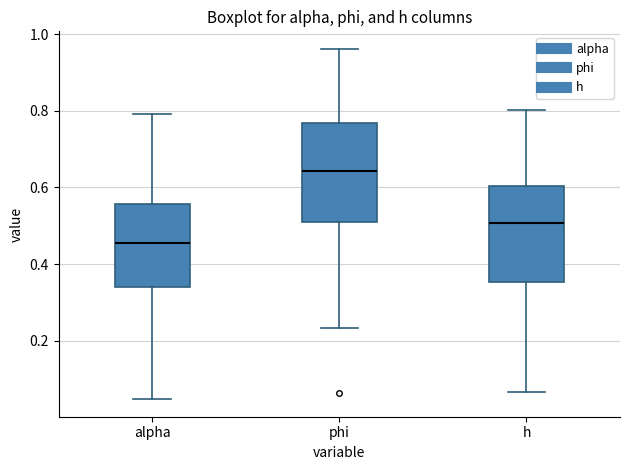

Where does the upper whisker of the box for h end on the y-axis? The values are not printed on the chart, so give them approximately, as read against the axis.

0.80